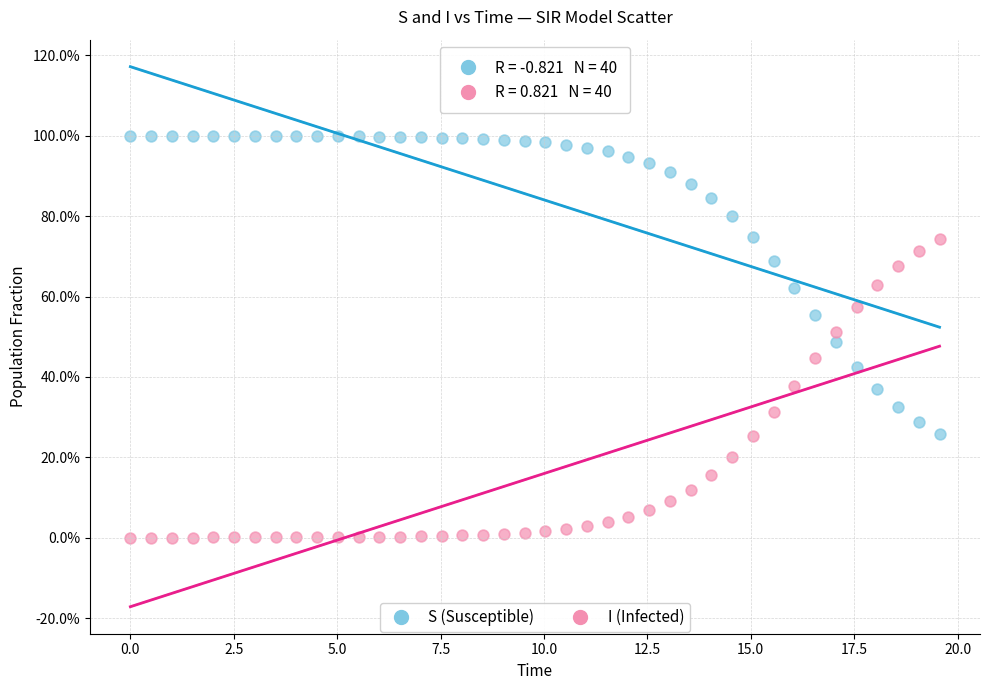

Which series contains the highest Y value?

S (Susceptible)